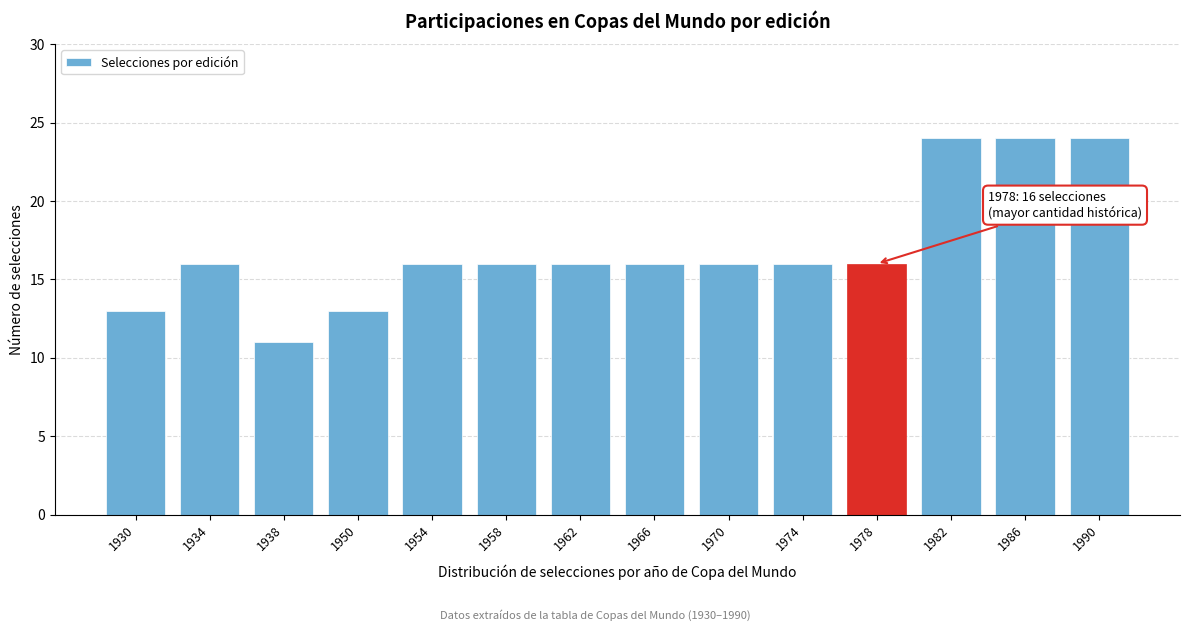

Reading right to left, list all the values displayed in this chart.

1990=24	1986=24	1982=24	1978=16	1974=16	1970=16	1966=16	1962=16	1958=16	1954=16	1950=13	1938=11	1934=16	1930=13